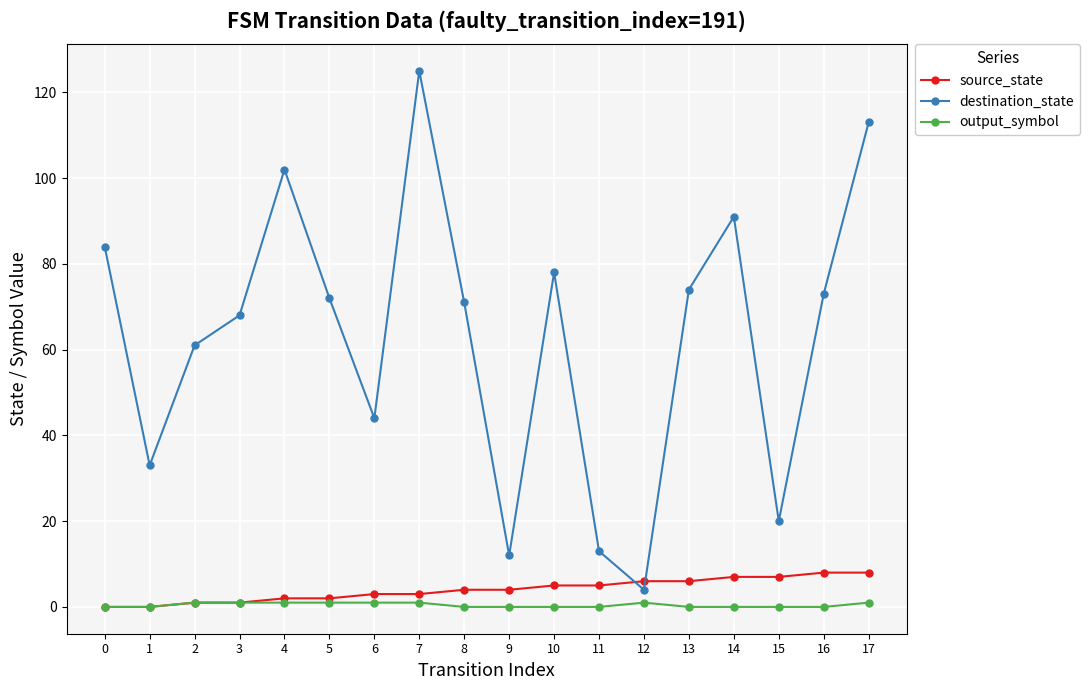

Reading left to right, extract all data points from this chart.

source_state: 0	0	1	1	2	2	3	3	4	4	5	5	6	6	7	7	8	8
destination_state: 84	33	61	68	102	72	44	125	71	12	78	13	4	74	91	20	73	113
output_symbol: 0	0	1	1	1	1	1	1	0	0	0	0	1	0	0	0	0	1